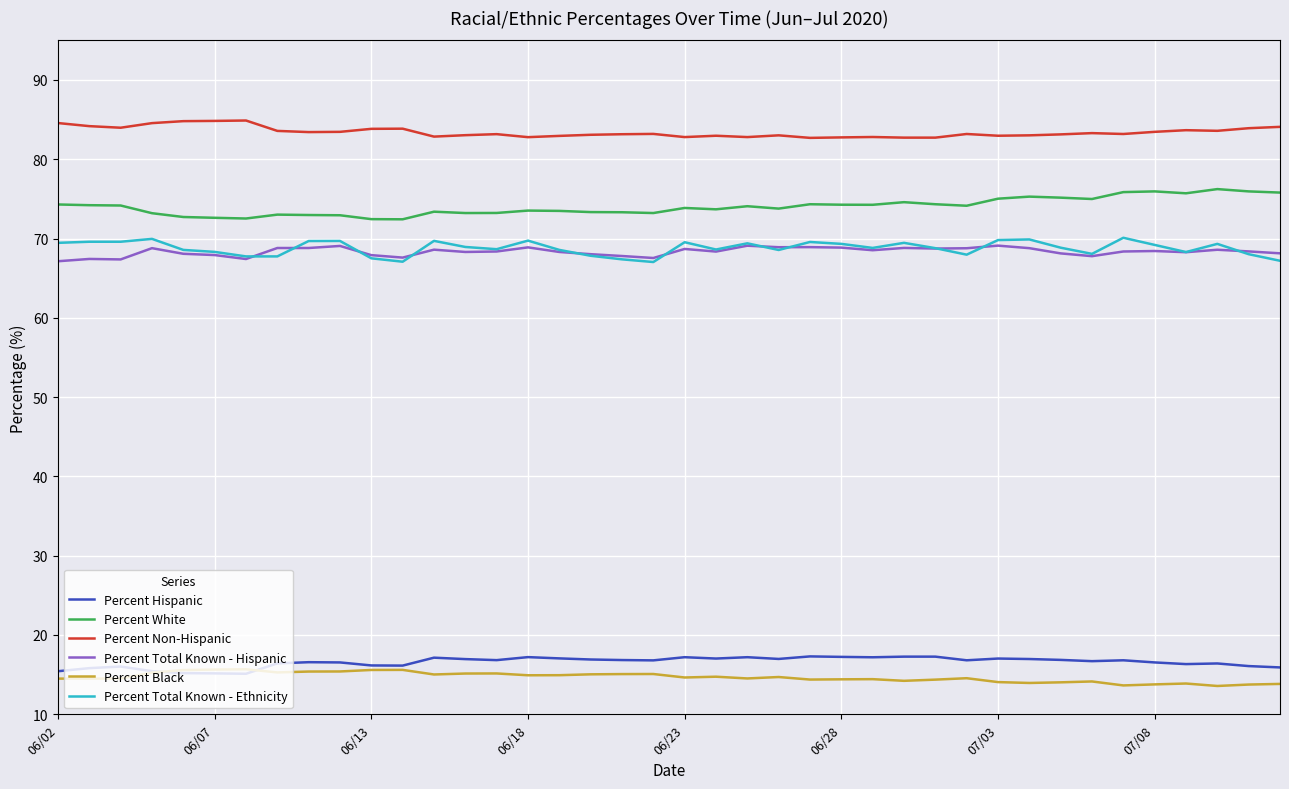

How many lines are shown in the chart?

6